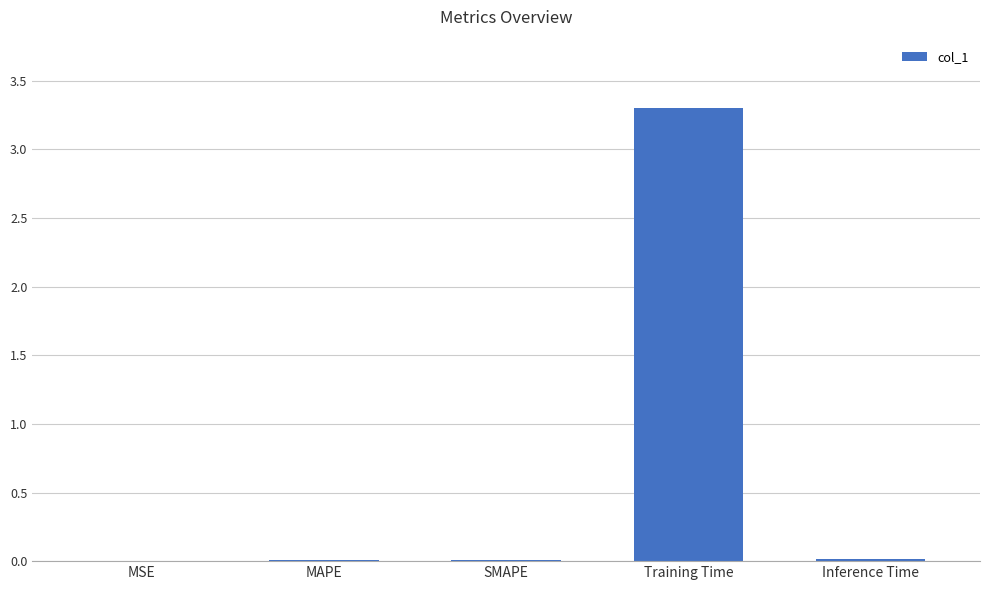

At which category does the chart reach its peak across all series?

Training Time